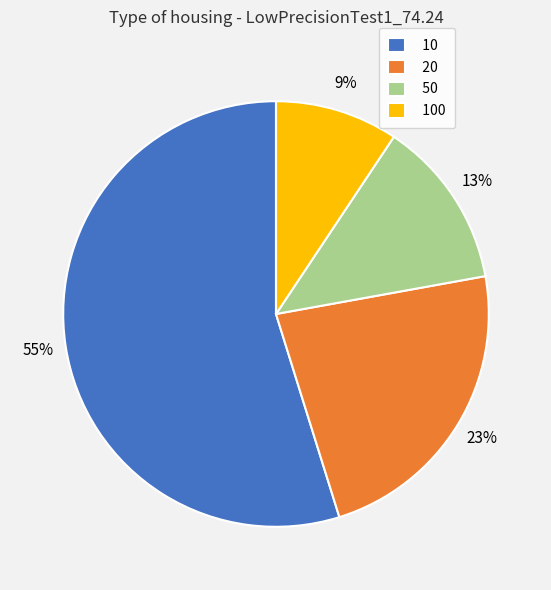

How many segments does this pie chart have?

4